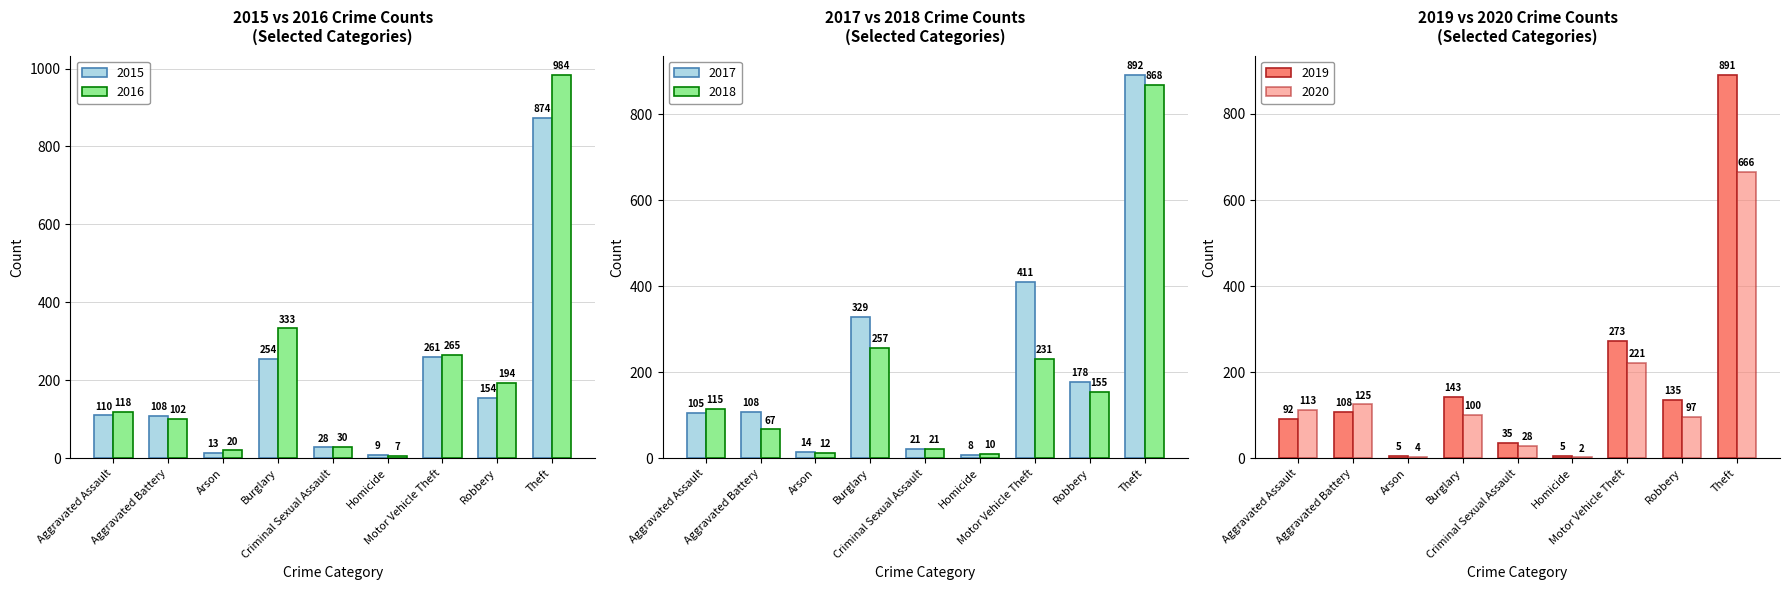

At which label does 2015 first exceed 110?

Burglary